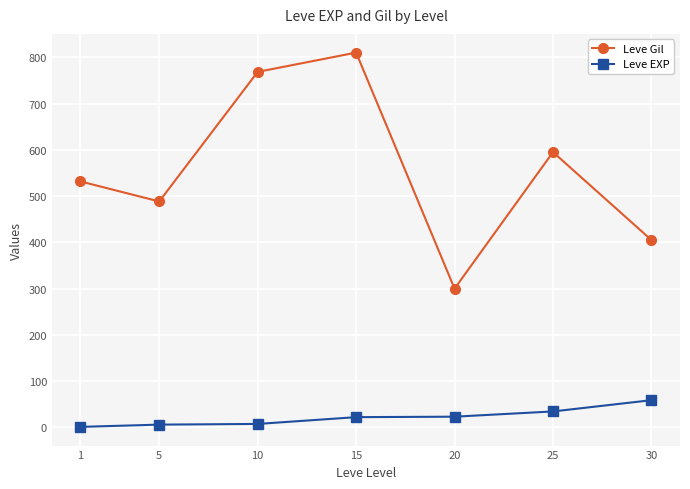

Which series has the largest total across all categories?

Leve Gil